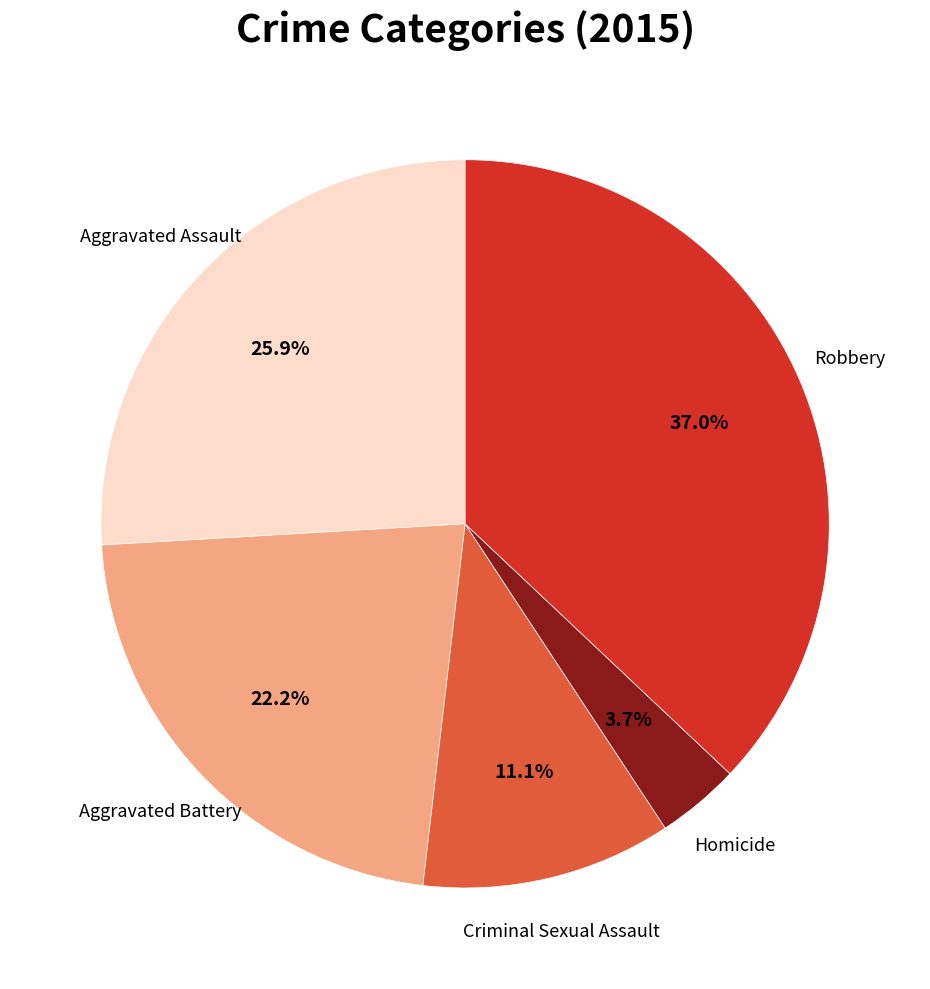

Is there a majority slice in this chart?

No